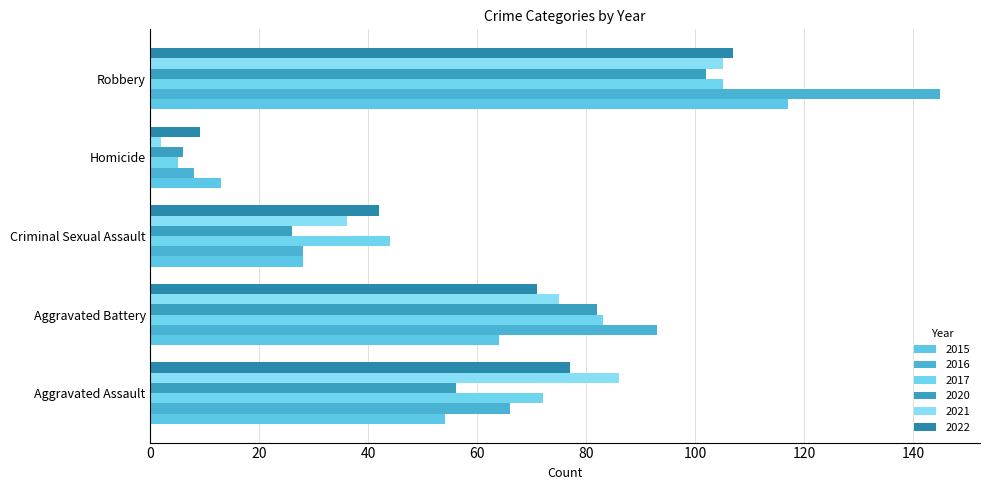

What is the value of the 2016 bar at the 1st from the left?

66